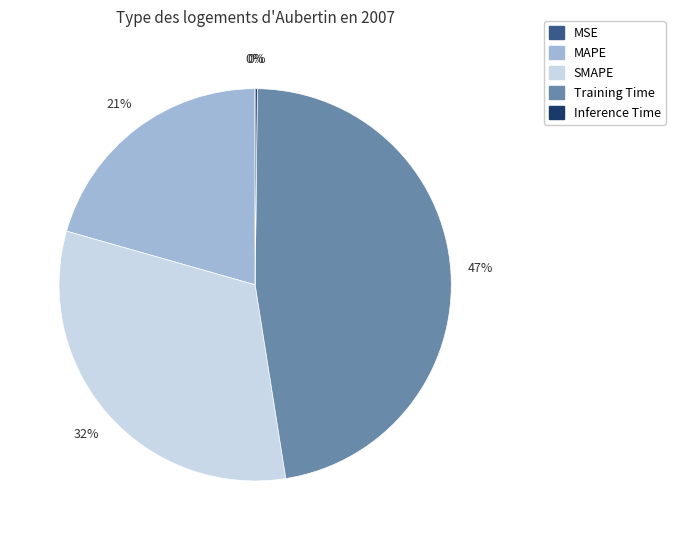

What is the largest slice in the pie chart?

Training Time